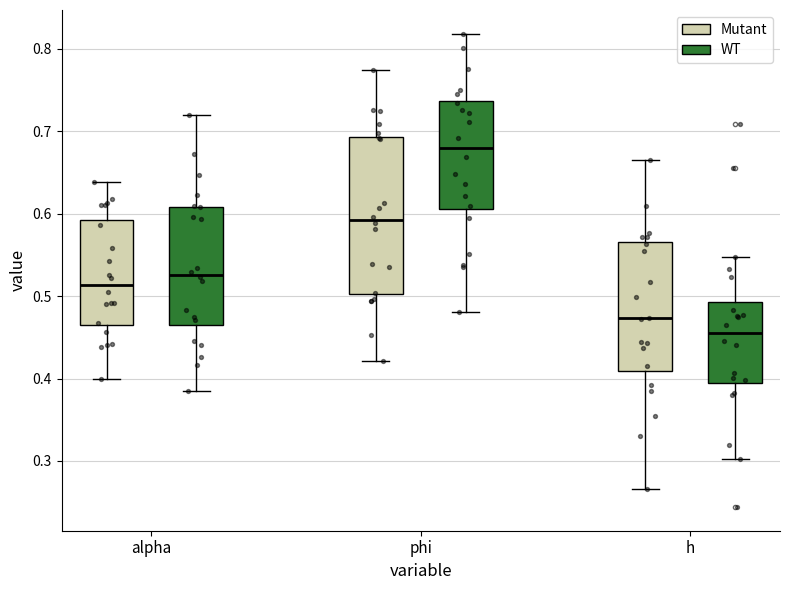

Which box is the tallest, from its lower edge to its upper edge?

phi (Mutant)